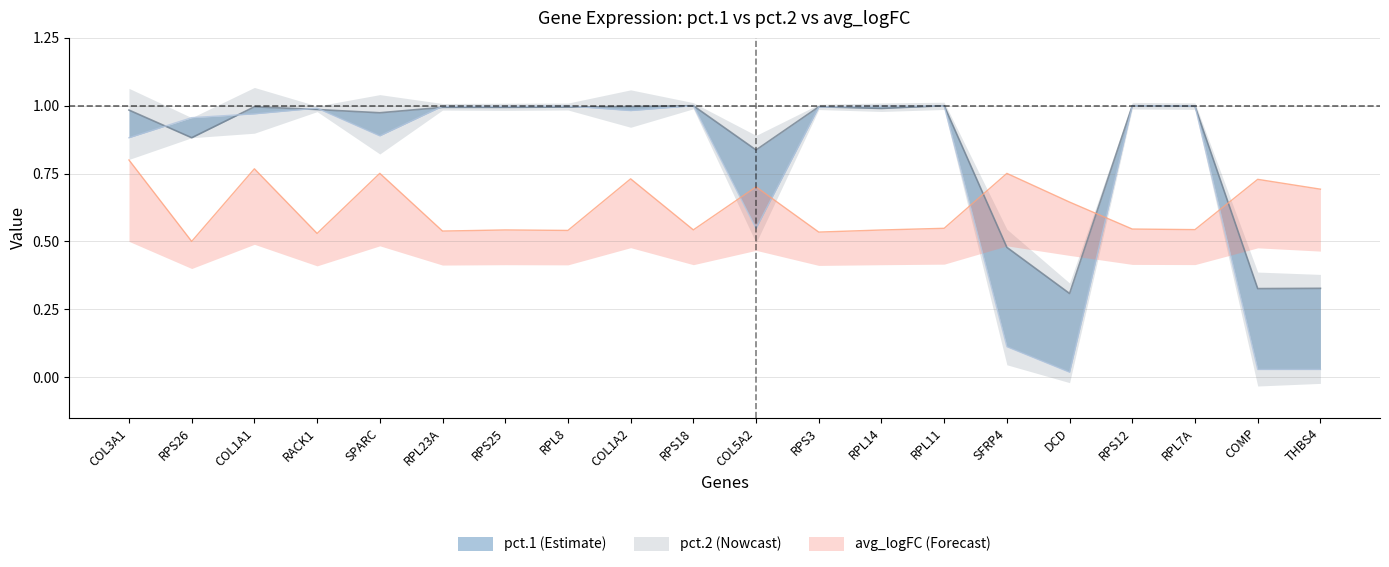

What position from the left is RPL11?

14